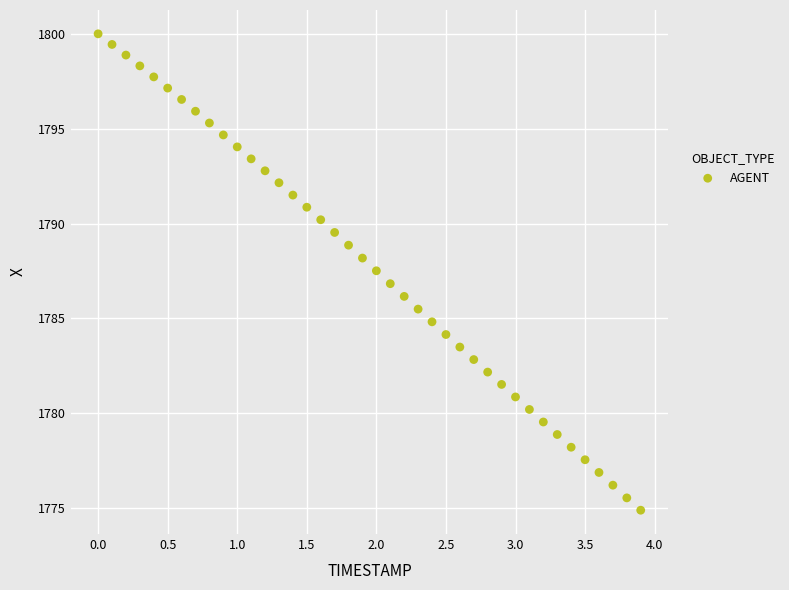

What is the range of X values (max minus min)?

3.9